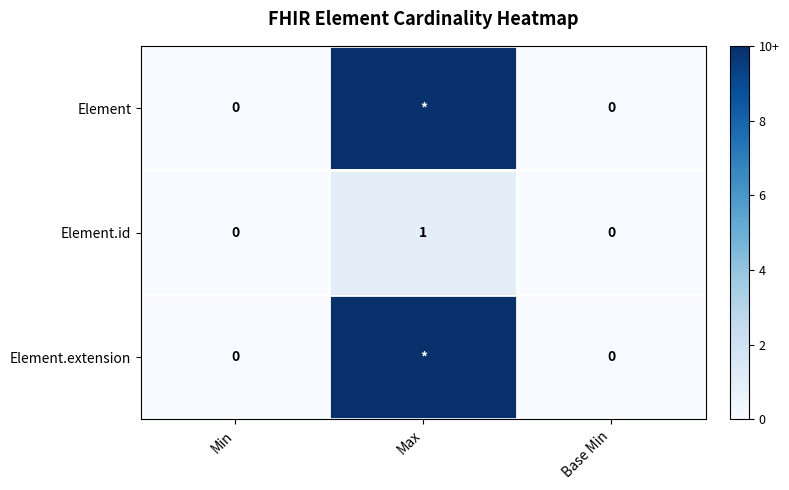

True or false: Element has a value of 10 at Max.

True